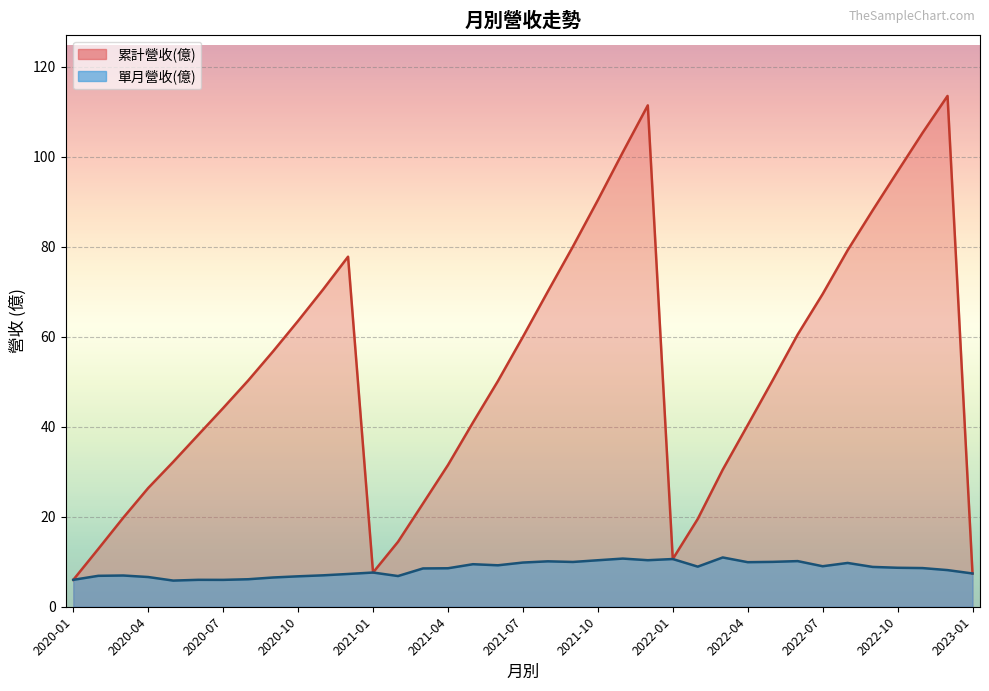

Reading left to right, what are all the values shown in this chart?

累計營收(億): 2023-01=7.4	2022-12=113.5	2022-11=105.3	2022-10=96.7	2022-09=88.1	2022-08=79.2	2022-07=69.5	2022-06=60.5	2022-05=50.3	2022-04=40.4	2022-03=30.5	2022-02=19.5	2022-01=10.6	2021-12=111.4	2021-11=101.0	2021-10=90.3	2021-09=80.0	2021-08=70.1	2021-07=60.0	2021-06=50.1	2021-05=40.9	2021-04=31.5	2021-03=22.9	2021-02=14.4	2021-01=7.6	2020-12=77.8	2020-11=70.5	2020-10=63.5	2020-09=56.8	2020-08=50.3	2020-07=44.1	2020-06=38.2	2020-05=32.2	2020-04=26.4	2020-03=19.8	2020-02=12.8	2020-01=6.0
單月營收(億): 2023-01=7.4	2022-12=8.1	2022-11=8.6	2022-10=8.7	2022-09=8.8	2022-08=9.7	2022-07=9.0	2022-06=10.1	2022-05=10.0	2022-04=9.9	2022-03=10.9	2022-02=8.9	2022-01=10.6	2021-12=10.3	2021-11=10.7	2021-10=10.3	2021-09=9.9	2021-08=10.1	2021-07=9.8	2021-06=9.2	2021-05=9.4	2021-04=8.6	2021-03=8.5	2021-02=6.8	2021-01=7.6	2020-12=7.3	2020-11=7.0	2020-10=6.8	2020-09=6.5	2020-08=6.1	2020-07=6.0	2020-06=6.0	2020-05=5.8	2020-04=6.6	2020-03=6.9	2020-02=6.9	2020-01=6.0